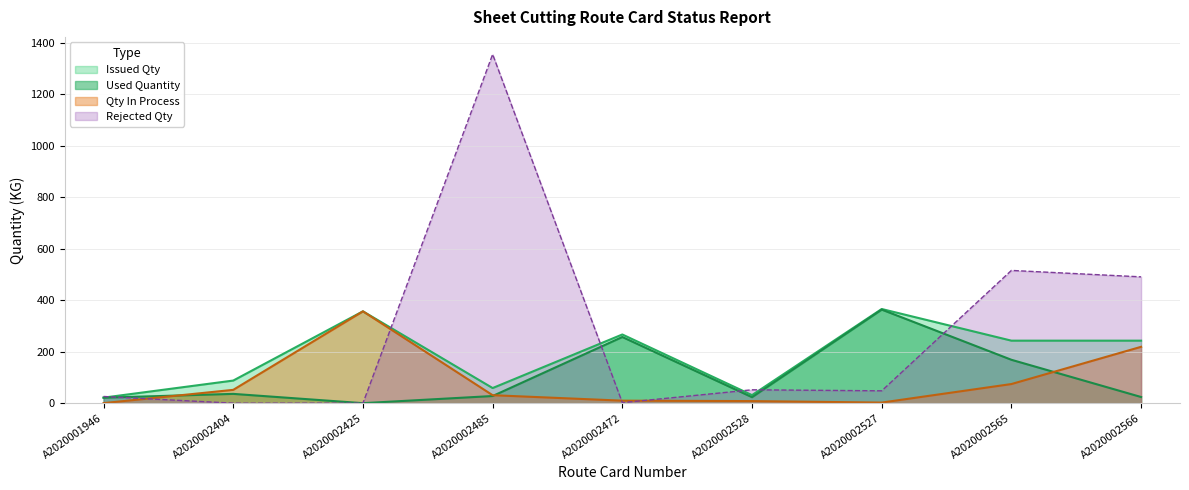

What is the difference between the second highest and minimum values in the Used Quantity series?

257.3